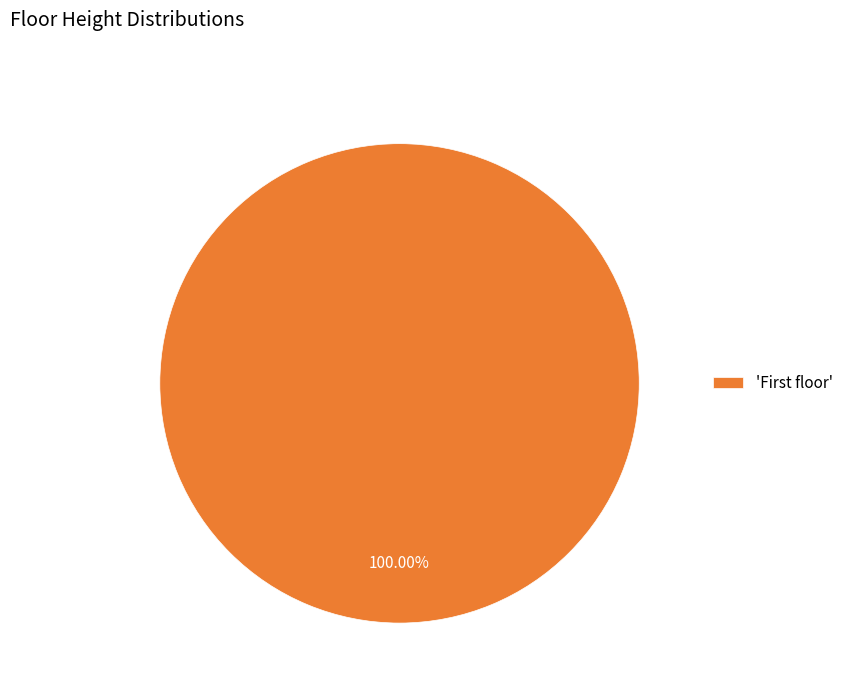

Rank the categories by value from highest to lowest.

'First floor'